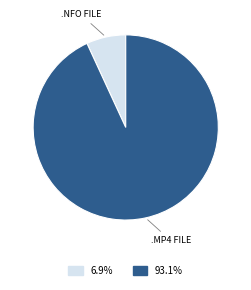

Does any single category account for the majority?

Yes